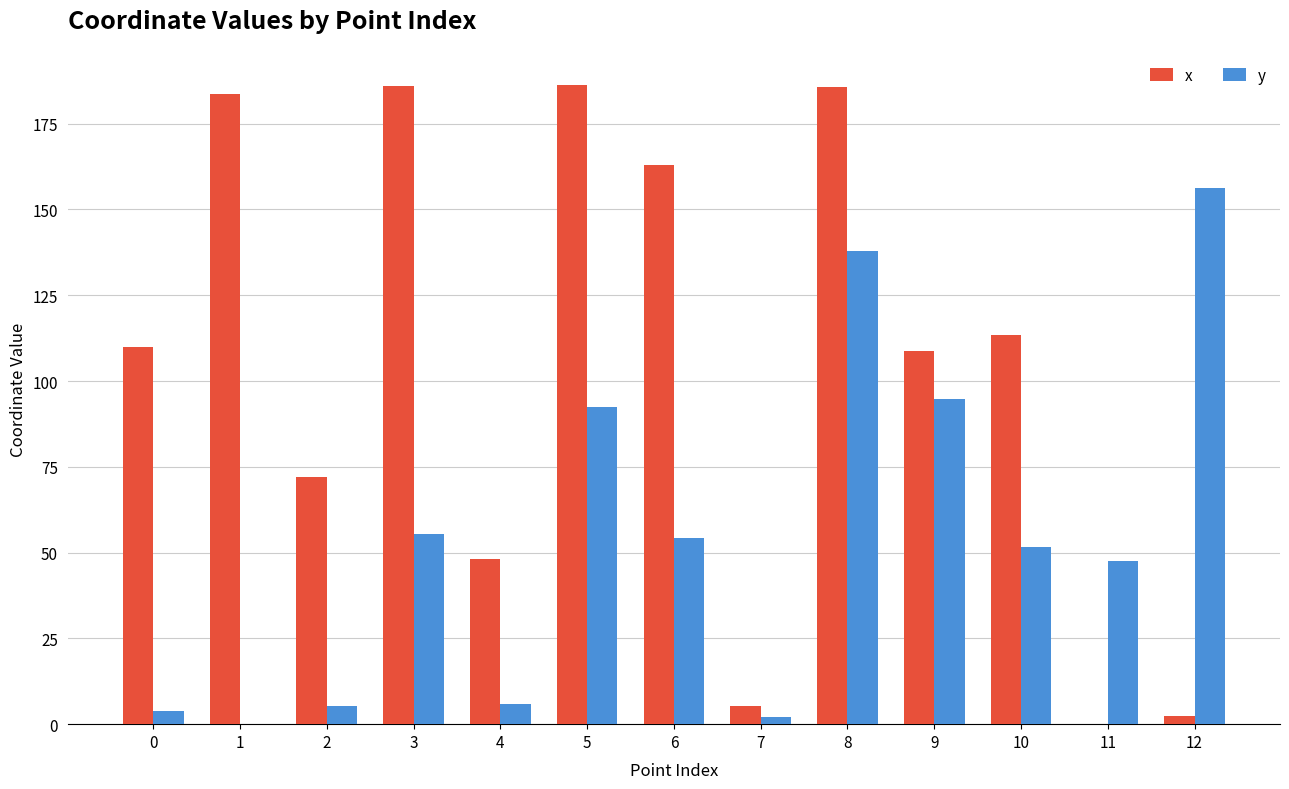

What is the sum of all x values?

1364.6